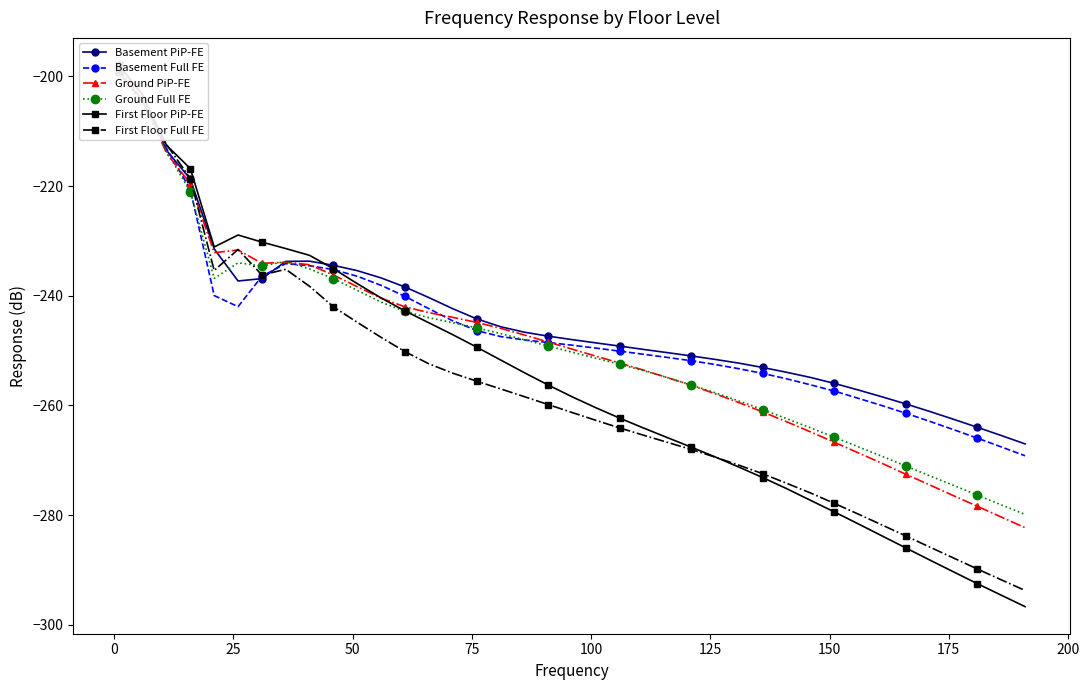

How many times do First Floor Full FE and Ground PiP-FE cross each other?

4